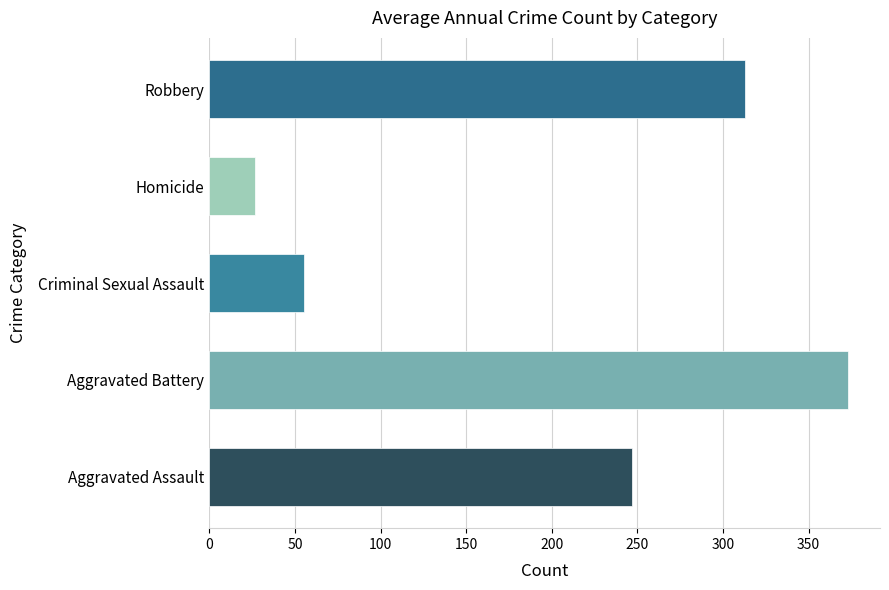

What is the ratio of the value at Robbery to the value at Criminal Sexual Assault?

5.7